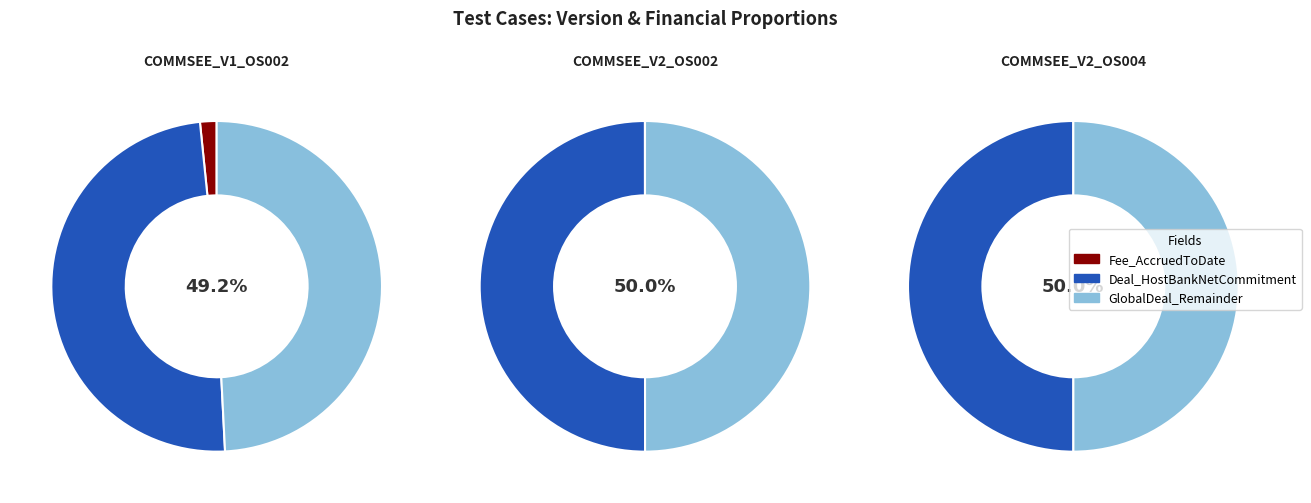

Does Fee_PaidToDate account for over 50% of the chart?

No